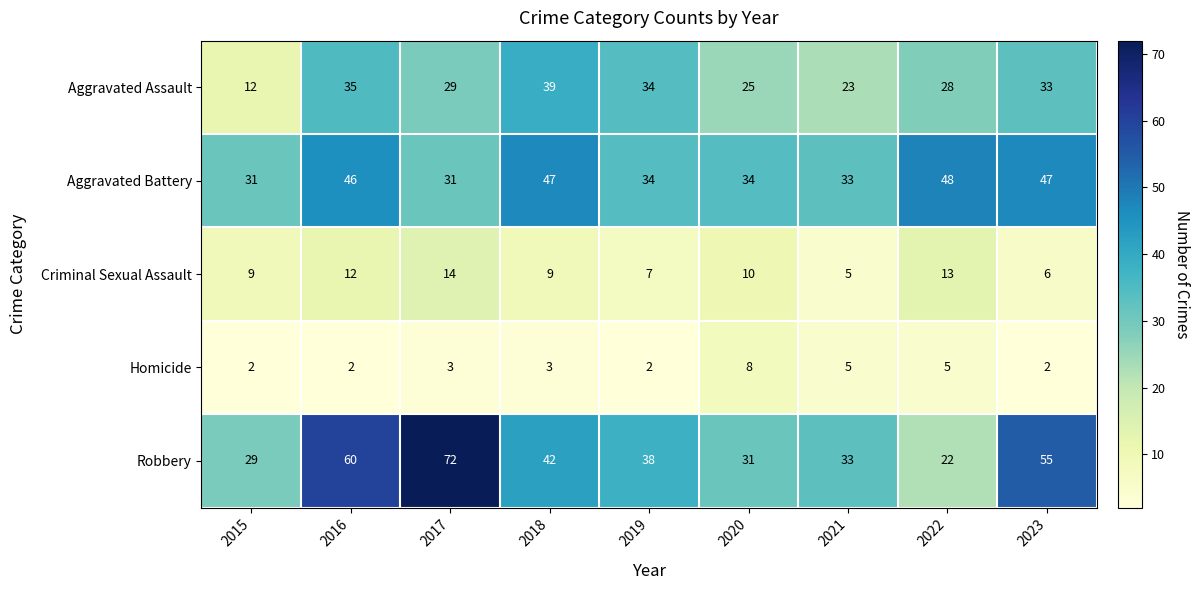

What is the minimum value shown in the chart?

2